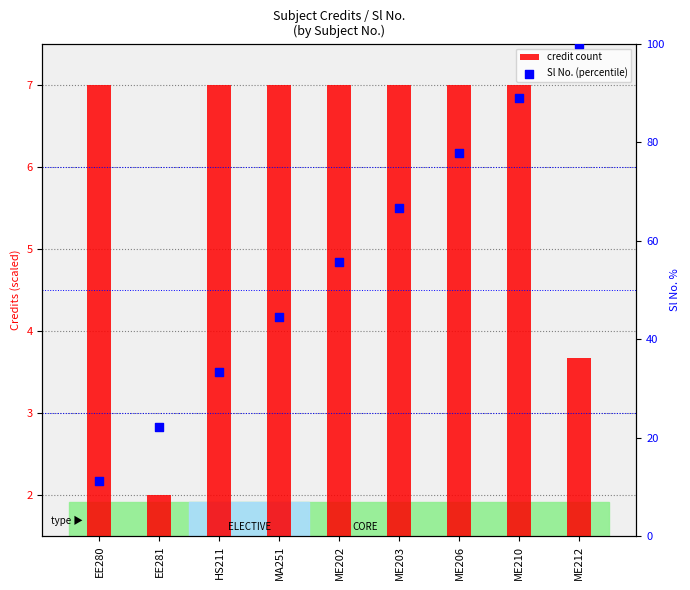

Which series reaches the minimum Y coordinate?

credit count